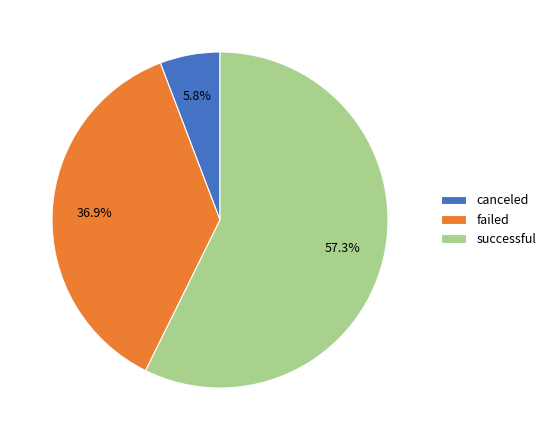

What is the smallest slice in the pie chart?

canceled